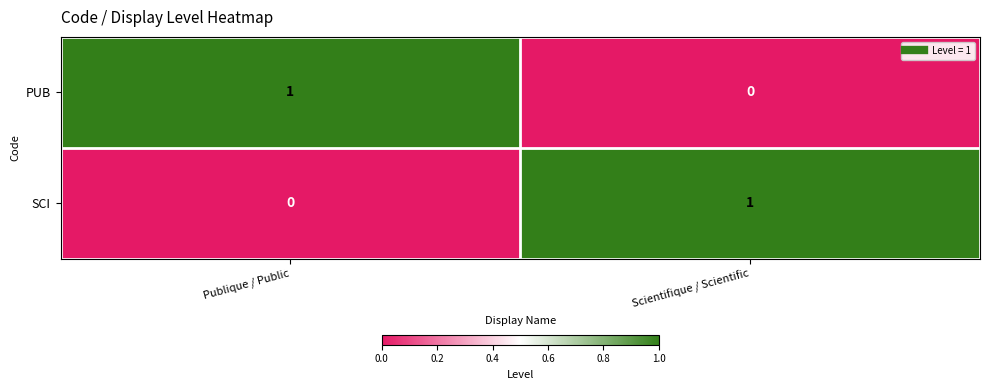

How many distinct data groups are displayed?

2